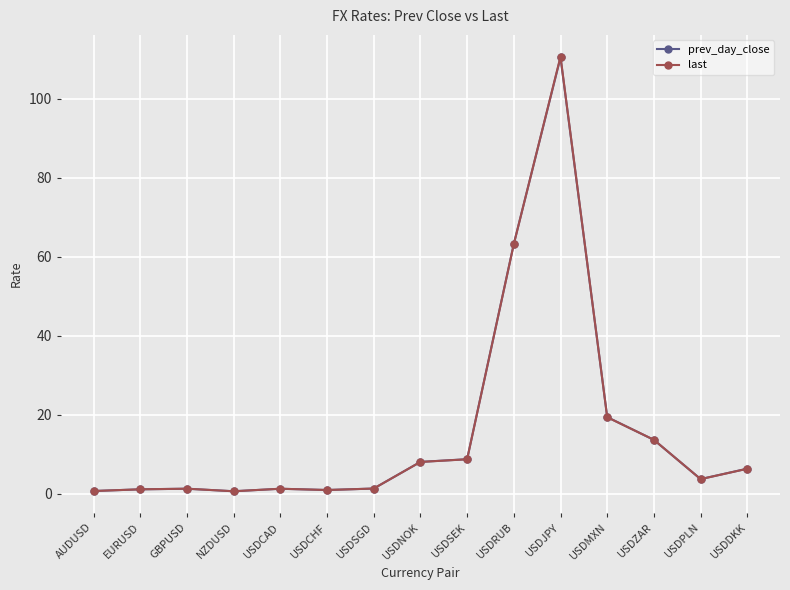

Which label corresponds to the largest value in the chart?

USDJPY